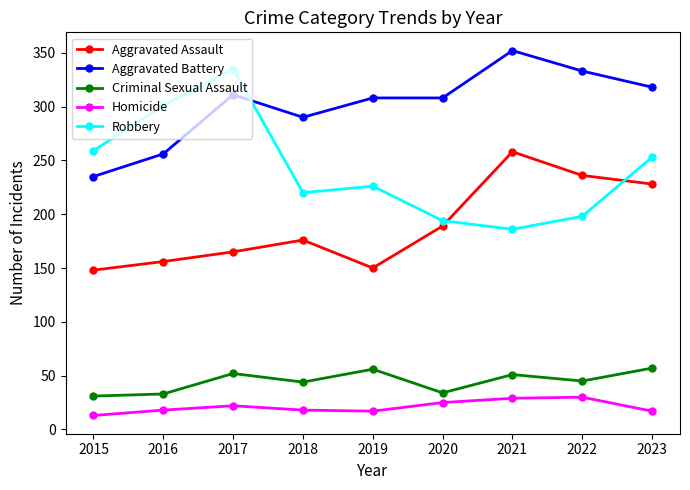

What is the difference between the Criminal Sexual Assault values at 2023 and 2016?

24